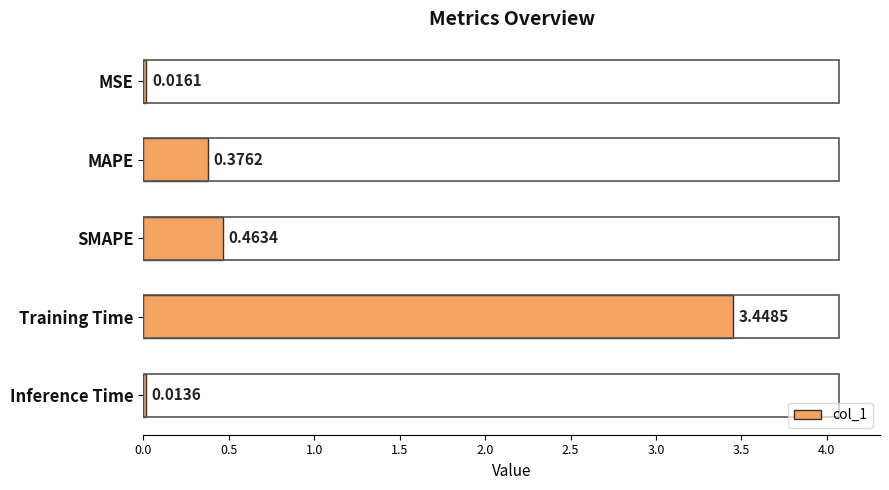

What is the label of the 2nd bar from the bottom?

Training Time